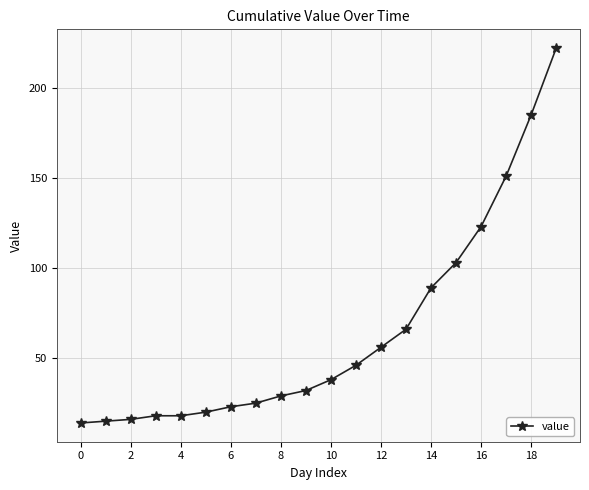

What is the sum of all values?

1289